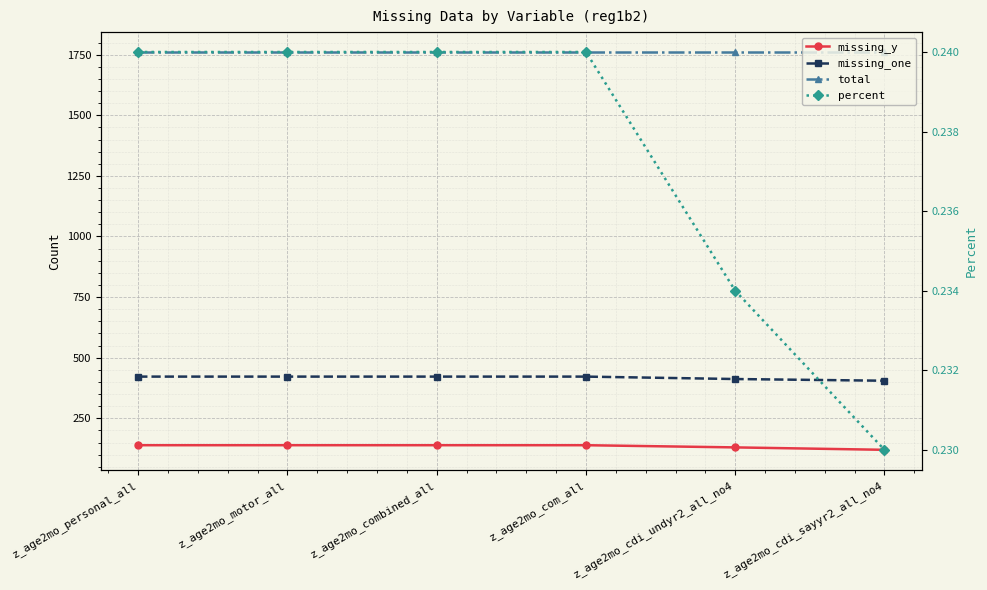

Count the missing_one values in the range 412 to 422.

5